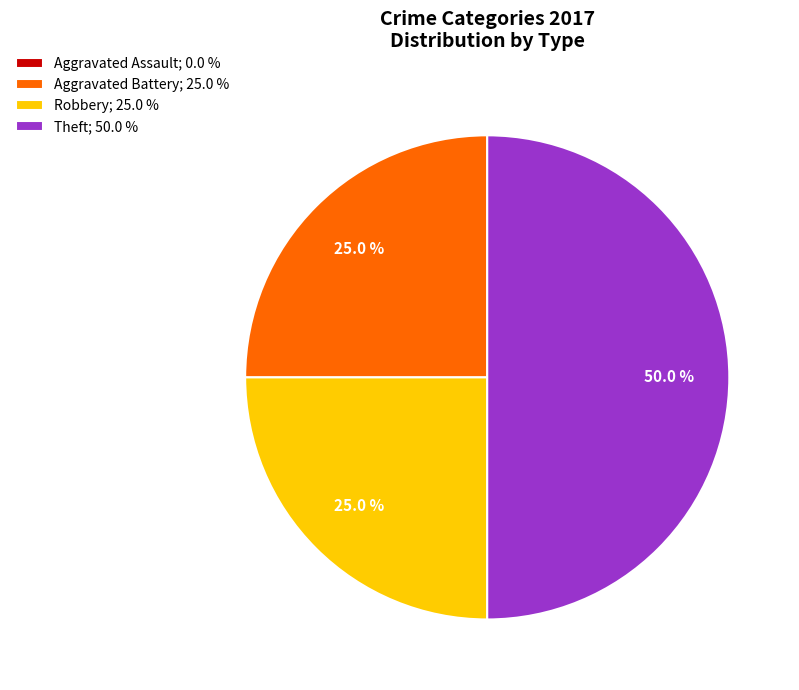

Combined, what portion of the pie is Aggravated Battery; 25.0 % and Robbery; 25.0 %?

50.0%